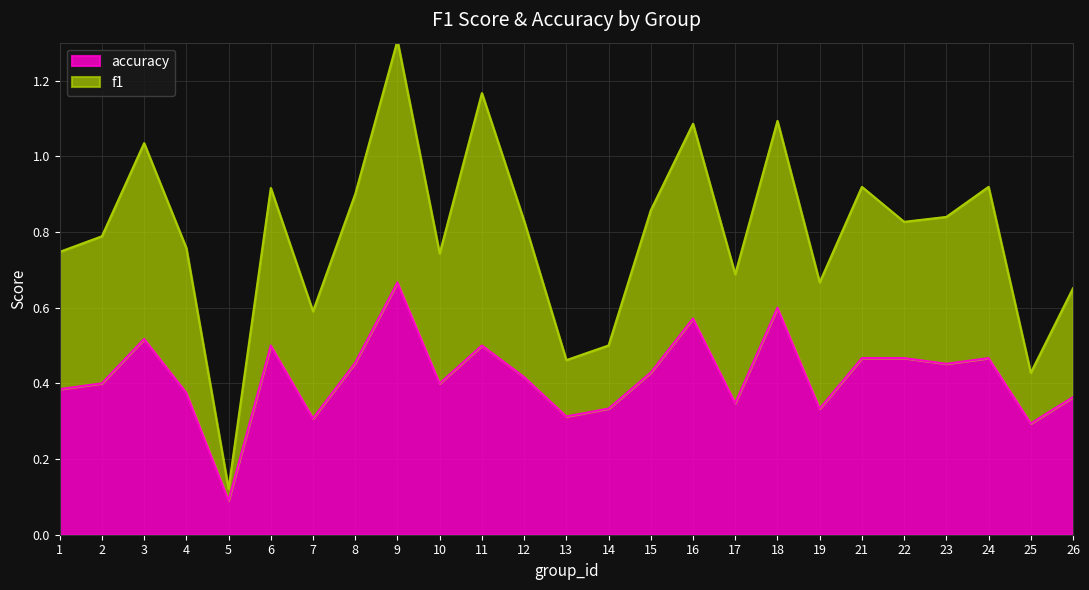

Which category has the lowest value in the accuracy series?

5